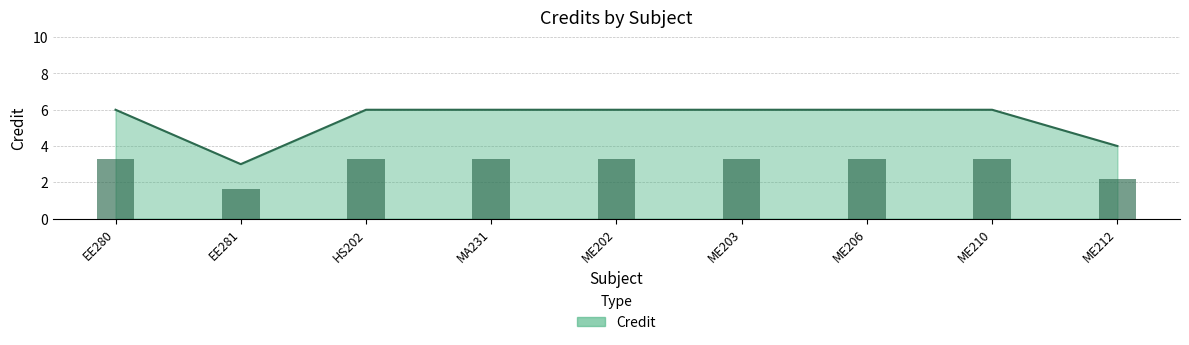

The value of Credit (bars) at ME202 is 3.3. True or false?

True